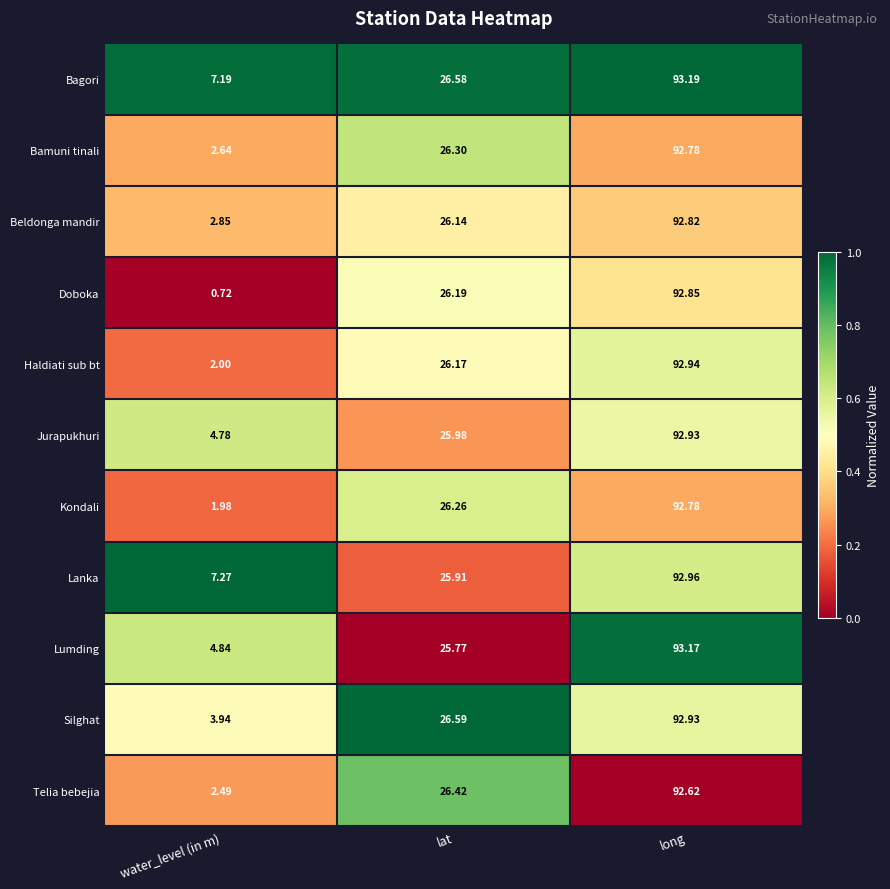

Which category has the lowest value in the Silghat series?

water_level (in m)